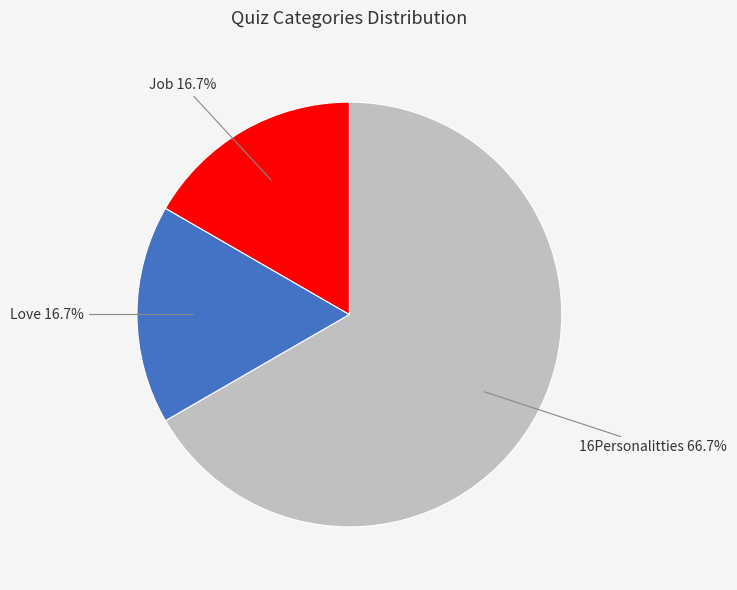

To the nearest percent, what portion does Job represent?

17%